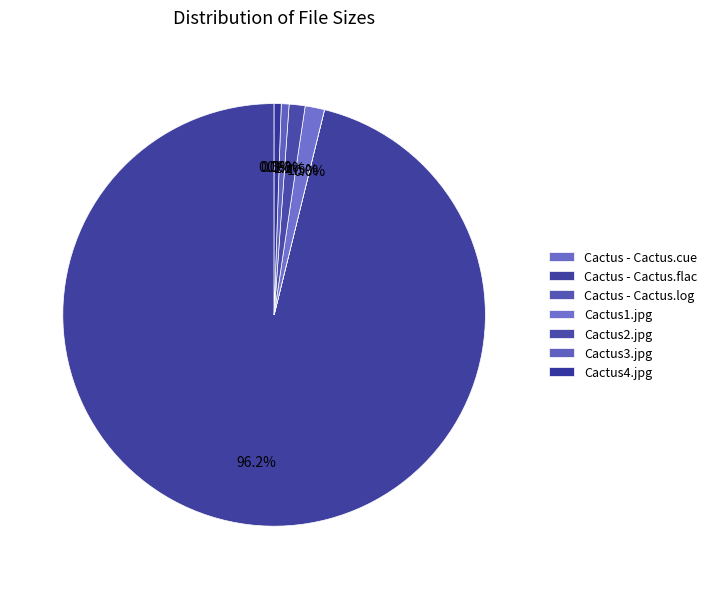

What is the change in value from Cactus - Cactus.flac to Cactus2.jpg?

-269.8